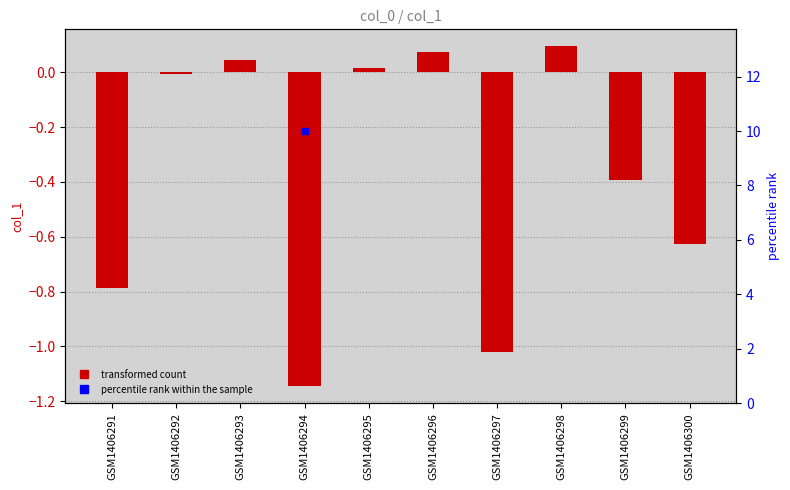

Which series has the largest total across all categories?

percentile rank within the sample